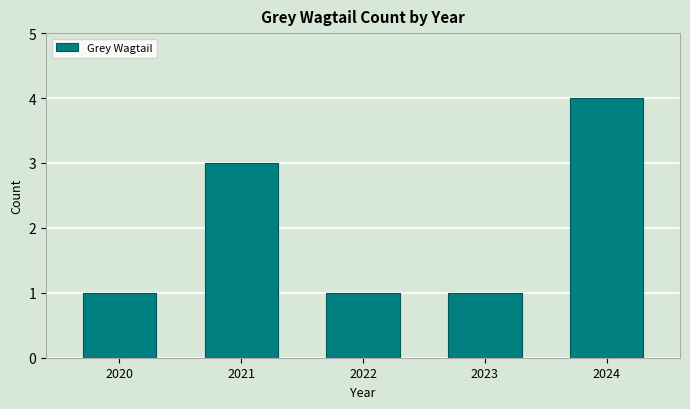

Count the values in the range 1 to 3.

4